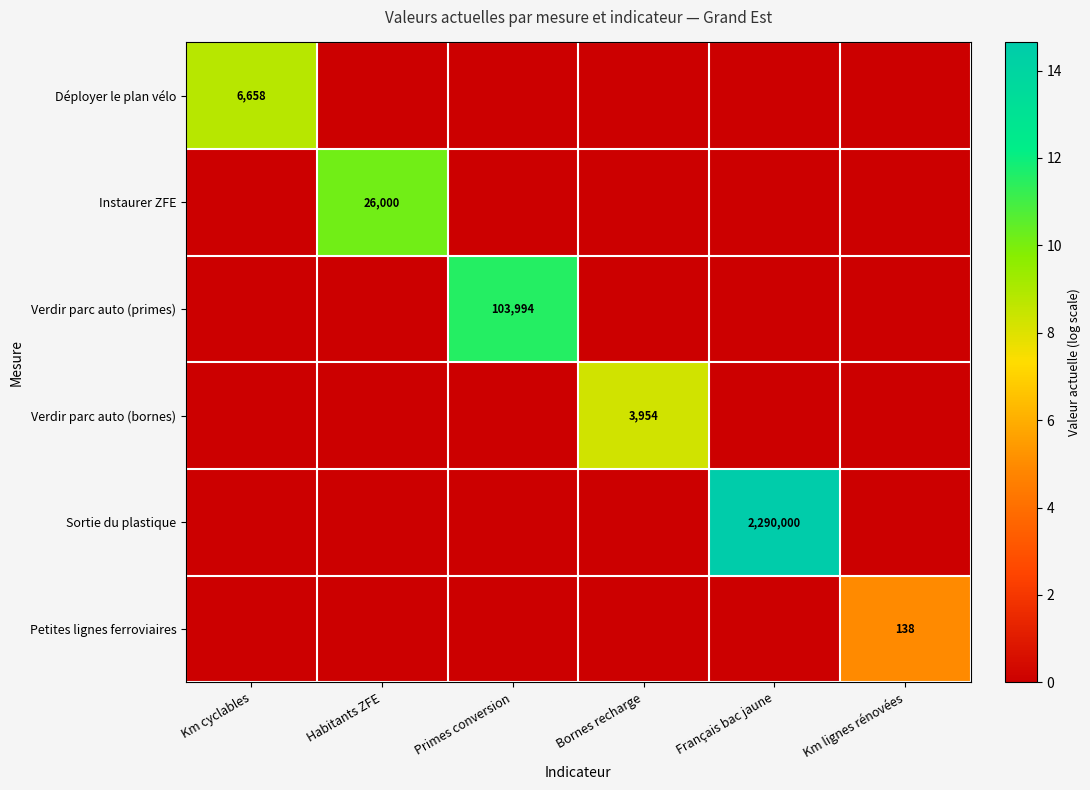

The Verdir parc auto (bornes) series shows 3954 at Bornes recharge. True or false?

True